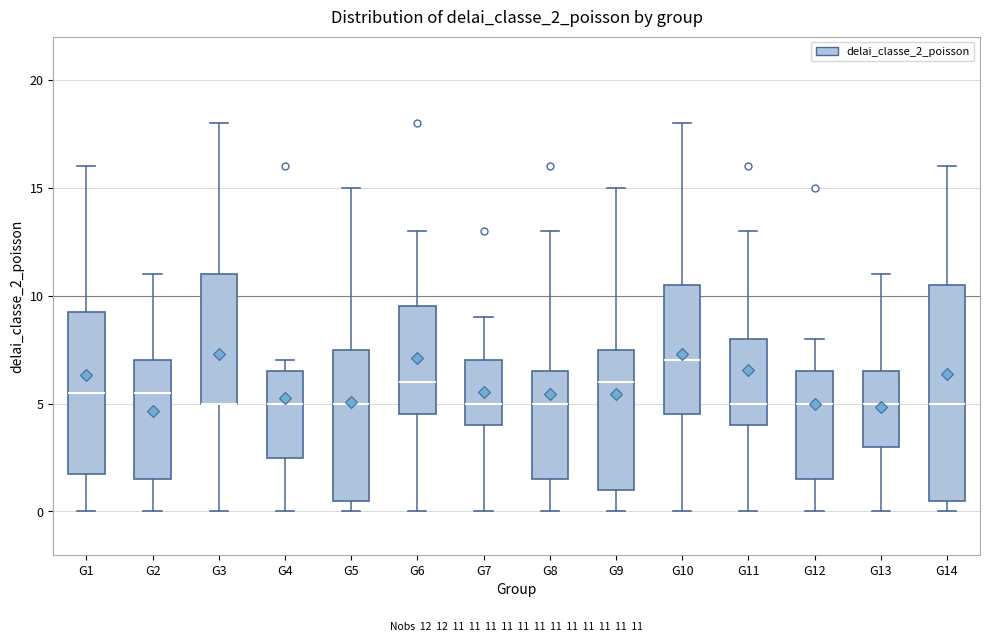

Which box is the tallest, from its lower edge to its upper edge?

G14